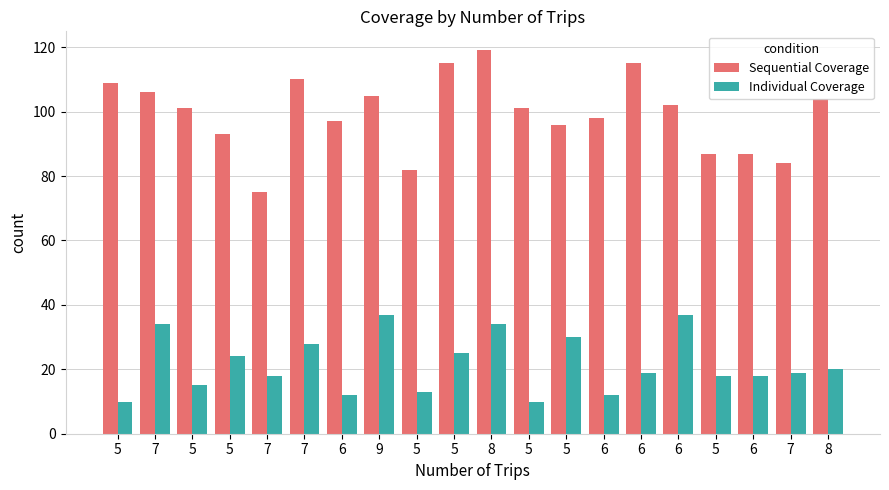

Which has a higher value, 5 or 5?

5